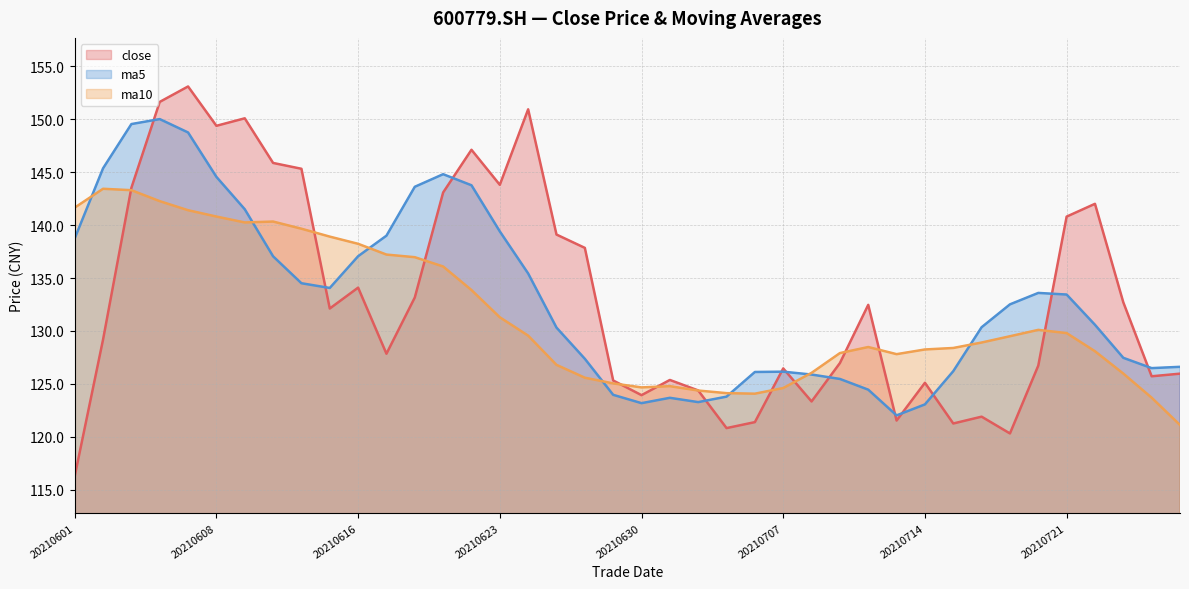

Which series ends up on top after the final intersection of close and ma5?

ma5